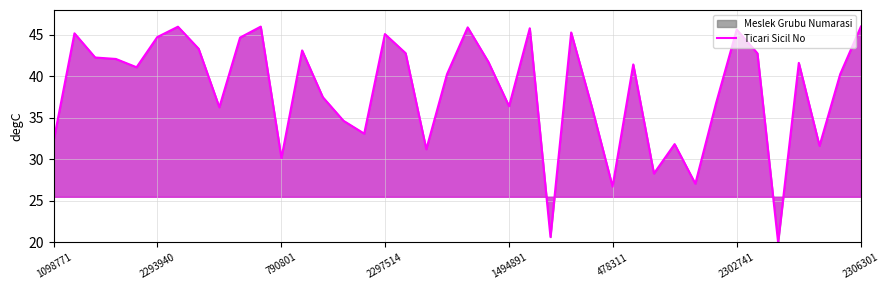

What is the maximum value shown in the chart?

46.0